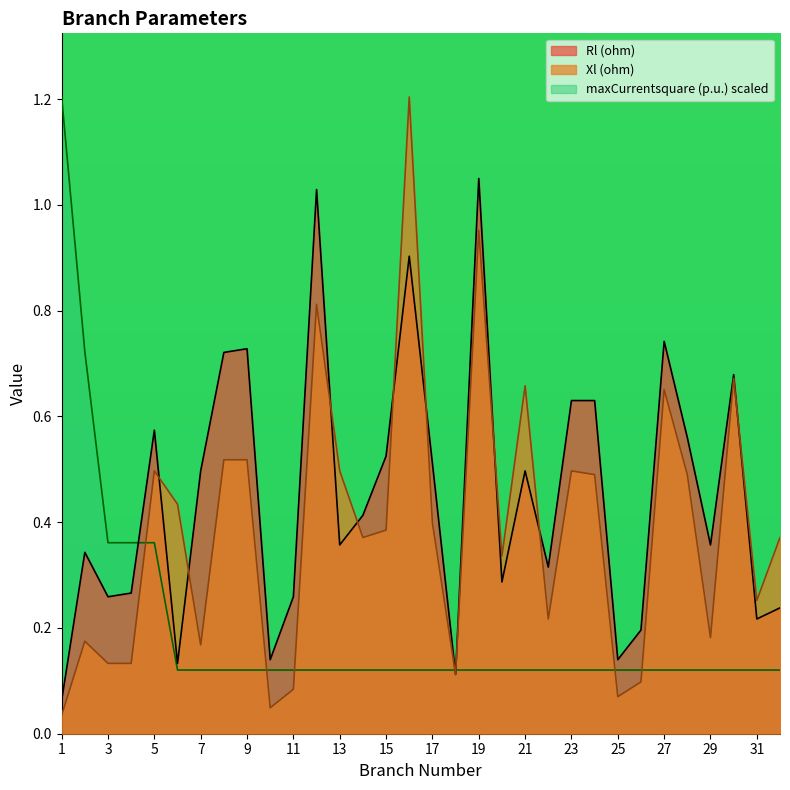

Does the chart have visible grid lines?

No